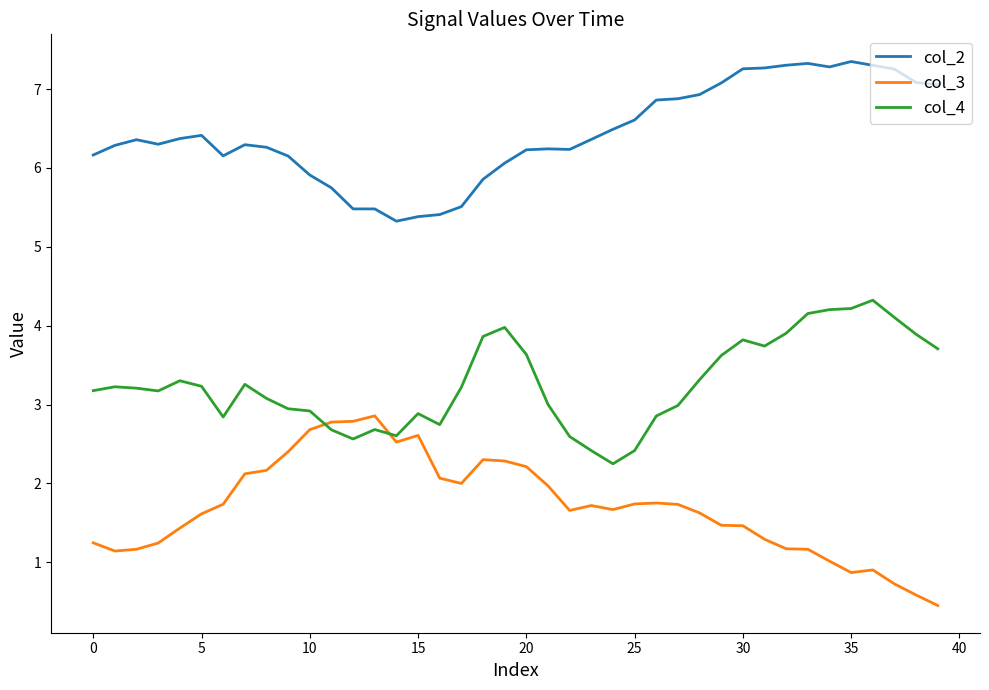

At how many categories does at least one series exceed 6?

31